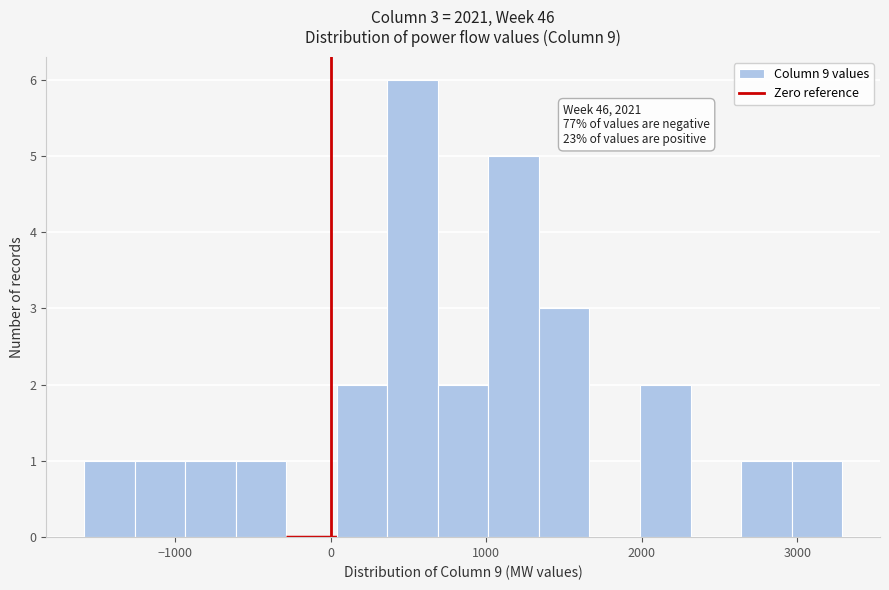

Read against the x-axis, roughly where is the centre of the tallest bar?

500